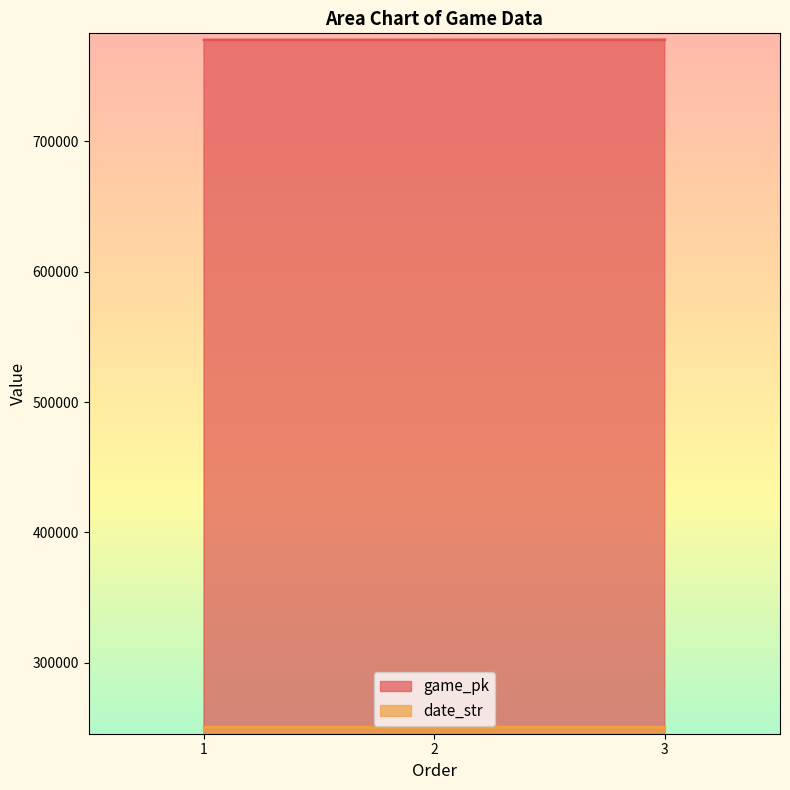

What is the difference between the game_pk values at 3 and 2?

17